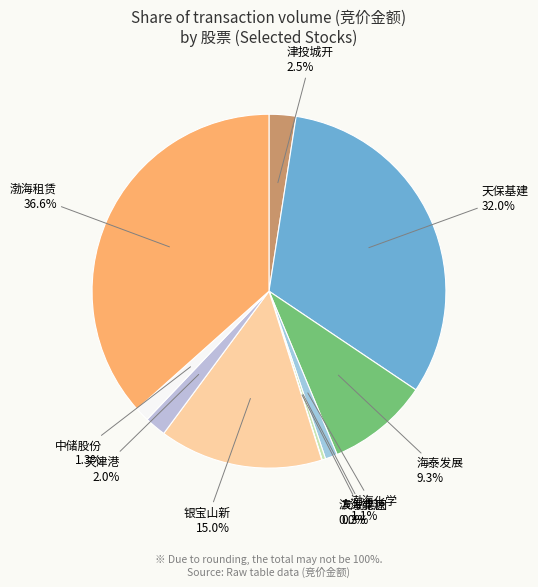

Which category has the biggest portion of the pie?

渤海租赁